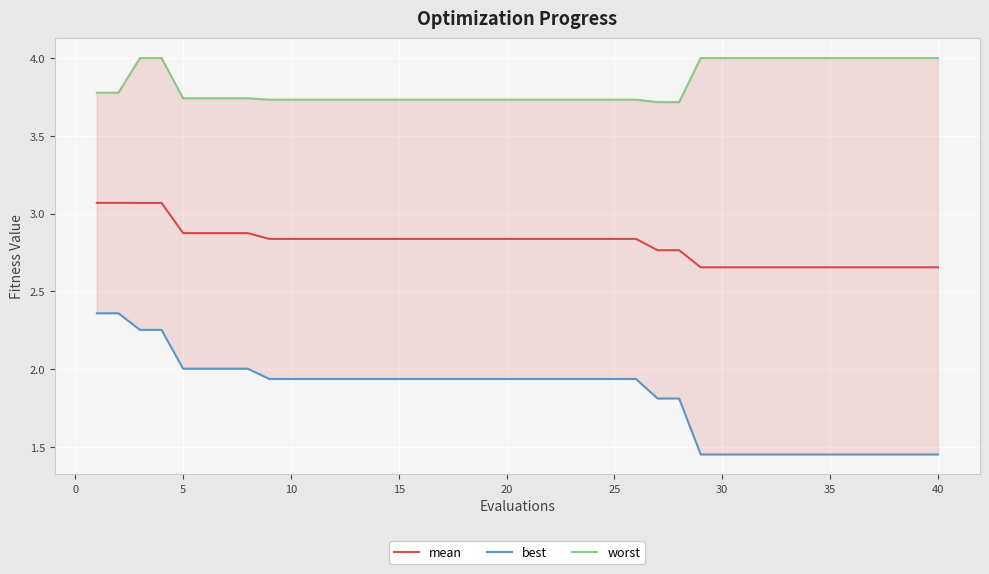

What is the maximum value for worst?

4.0